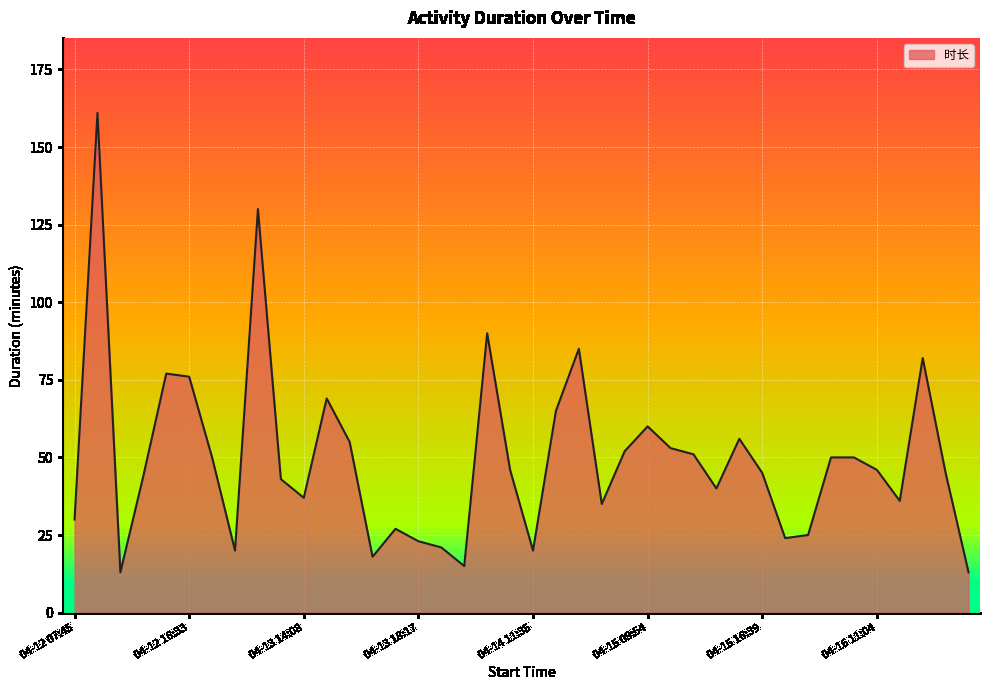

What is the difference between the maximum and minimum values?

148